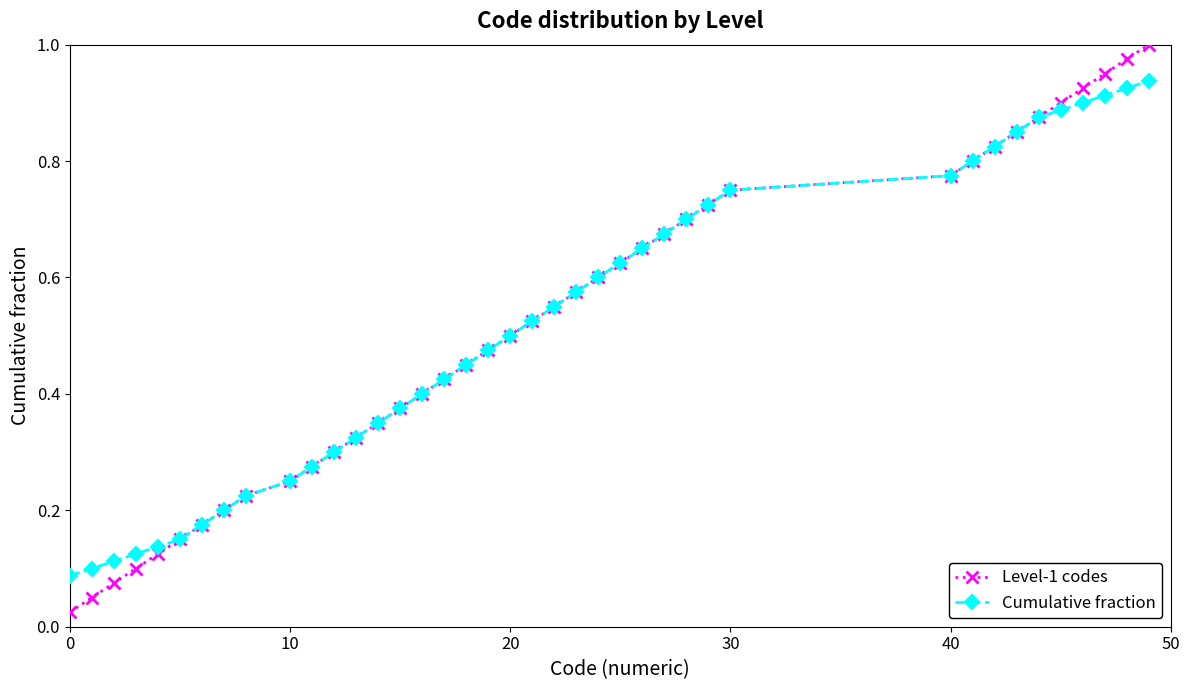

True or false: Level-1 codes has more than 2 interior local peaks.

False